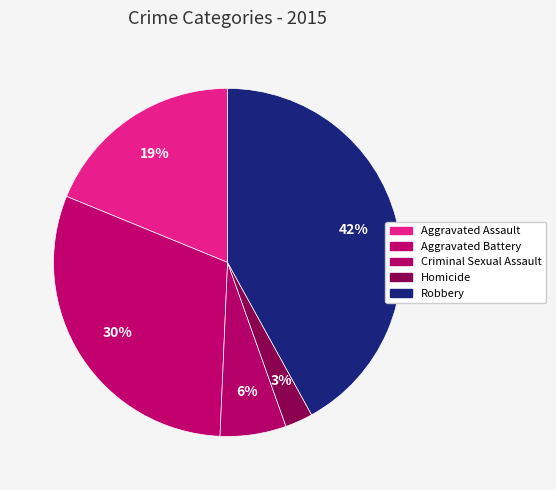

How many segments does this pie chart have?

5